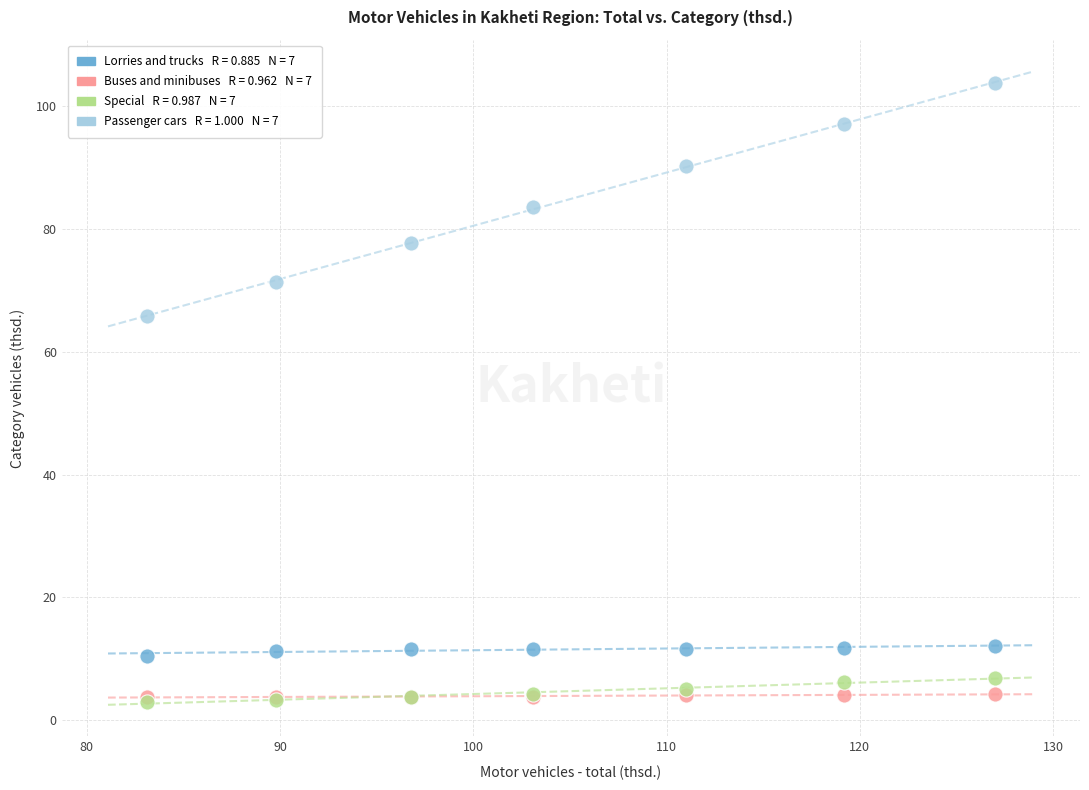

Across all series, what Y value is closest to 53?

65.9